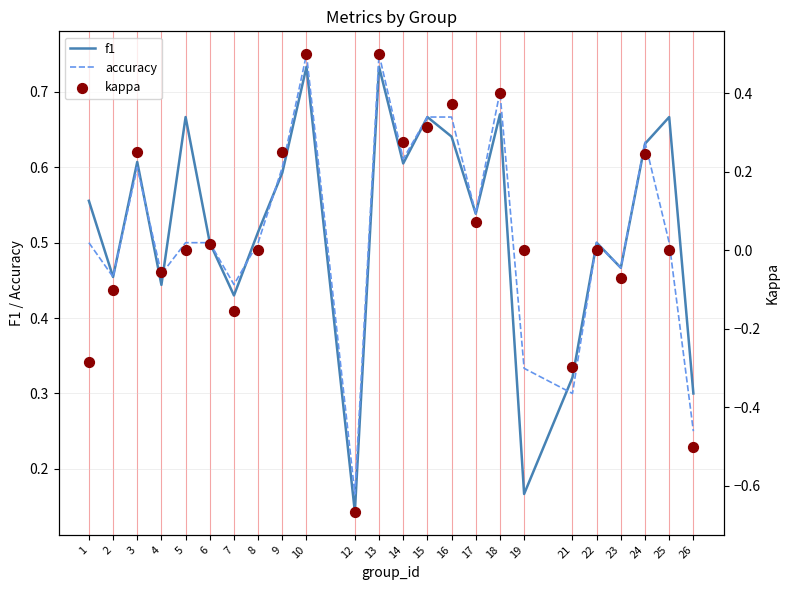

Which series has the largest Y range (max minus min)?

kappa